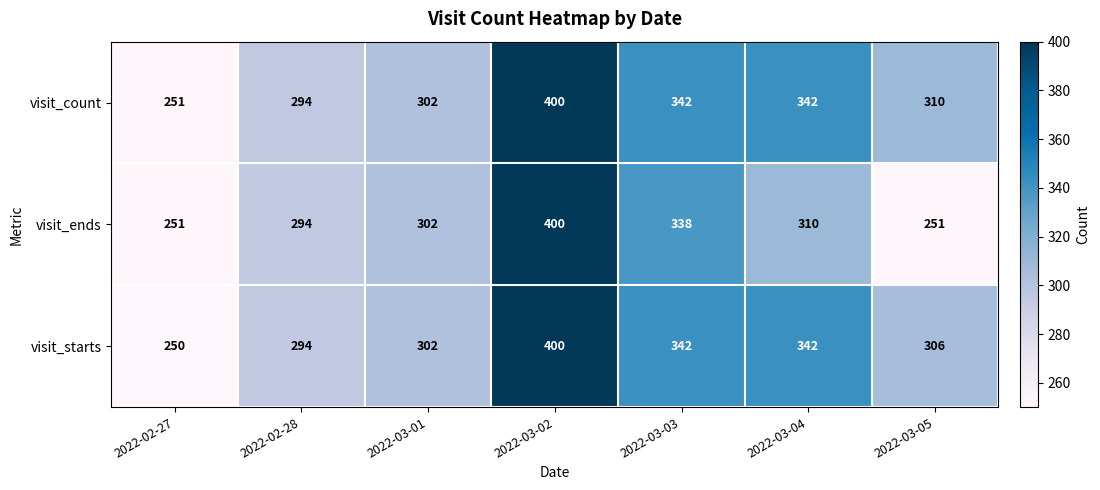

Is it true that visit_count equals 513 at 2022-03-03?

False